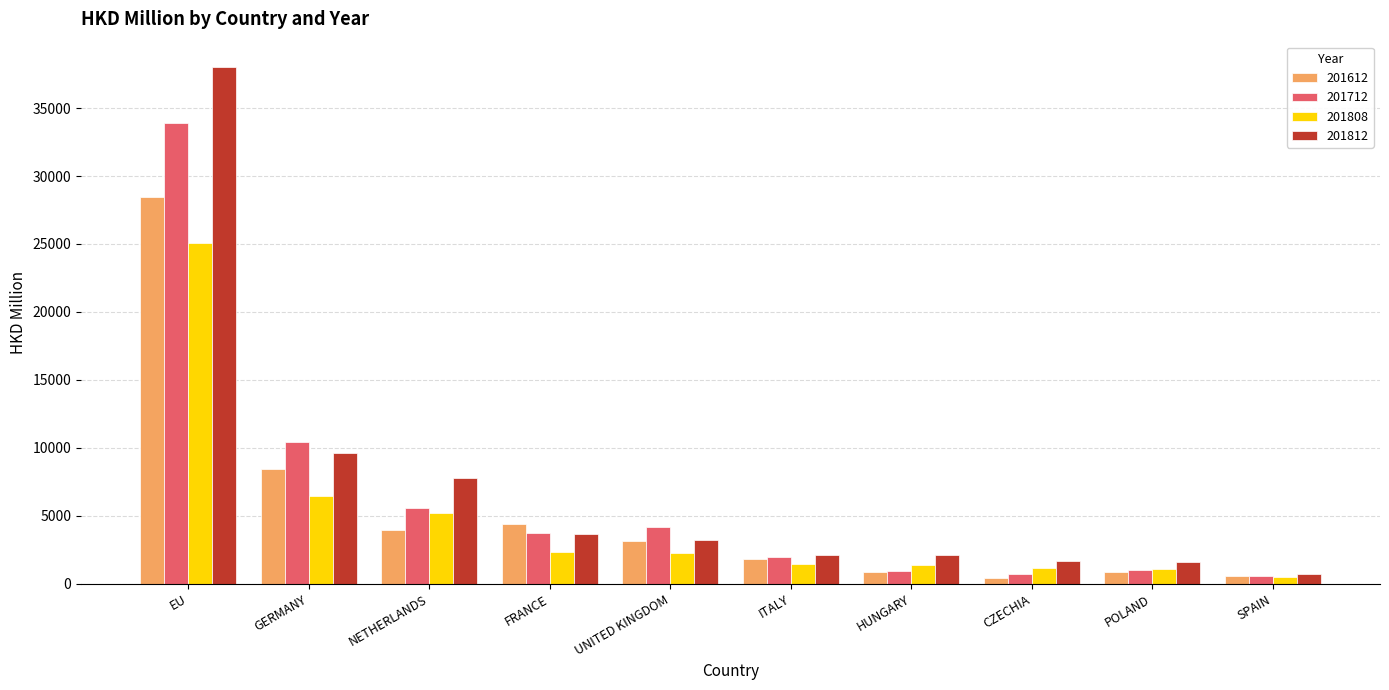

What are all the series names shown in the legend?

201612, 201712, 201808, 201812